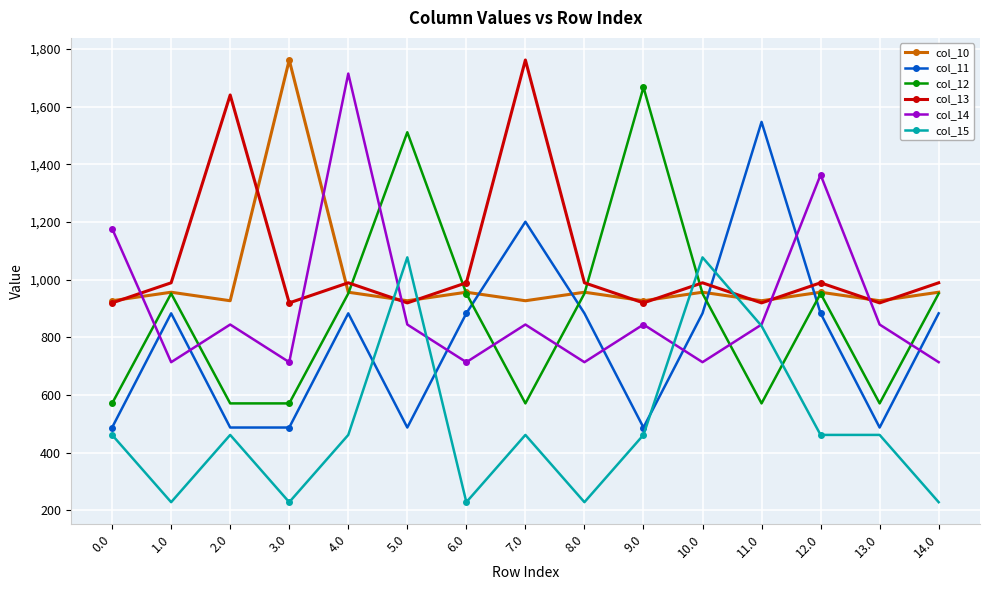

How many categories are shown in the chart?

15